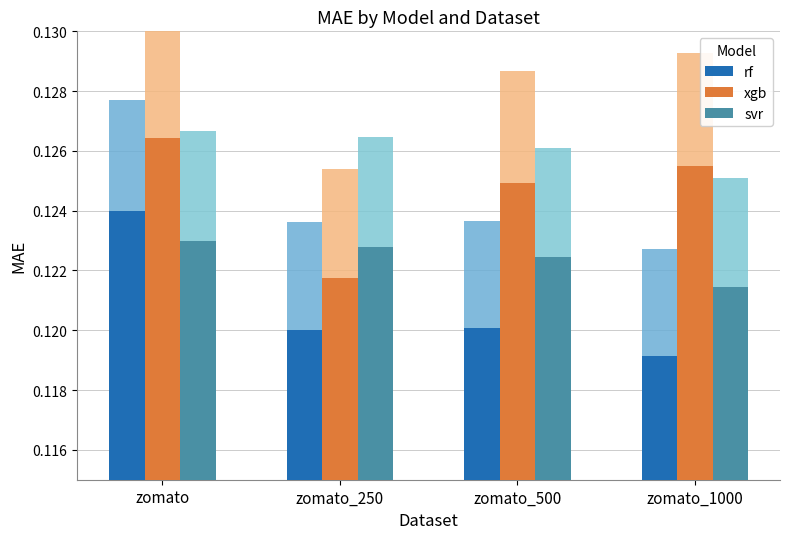

Which series changed the most between zomato and zomato_1000?

rf